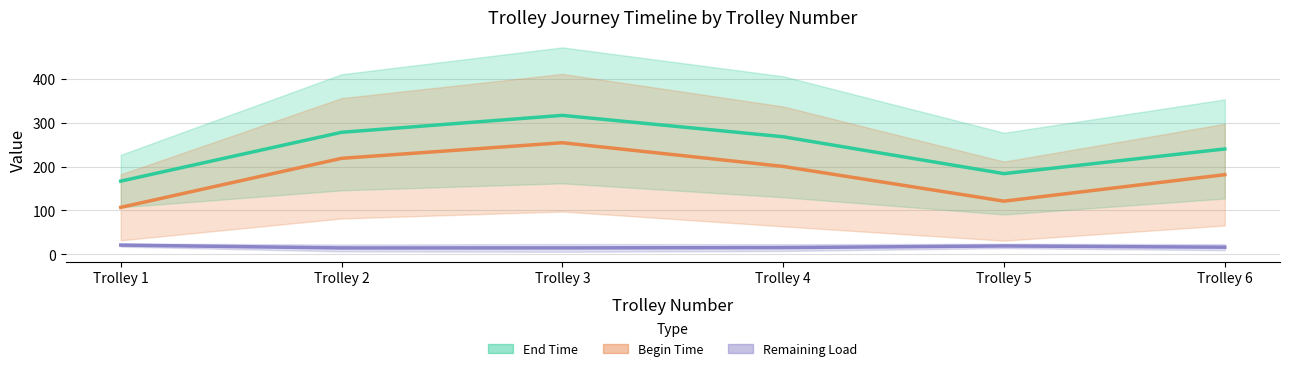

What is the difference between the maximum and minimum values in the Remaining Load (mean ± std) series?

6.6